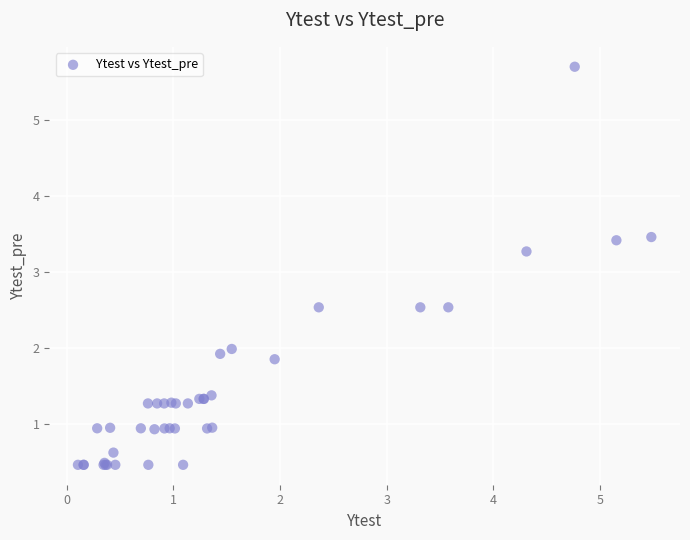

What Y value in the scatter plot is closest to 3?

3.3